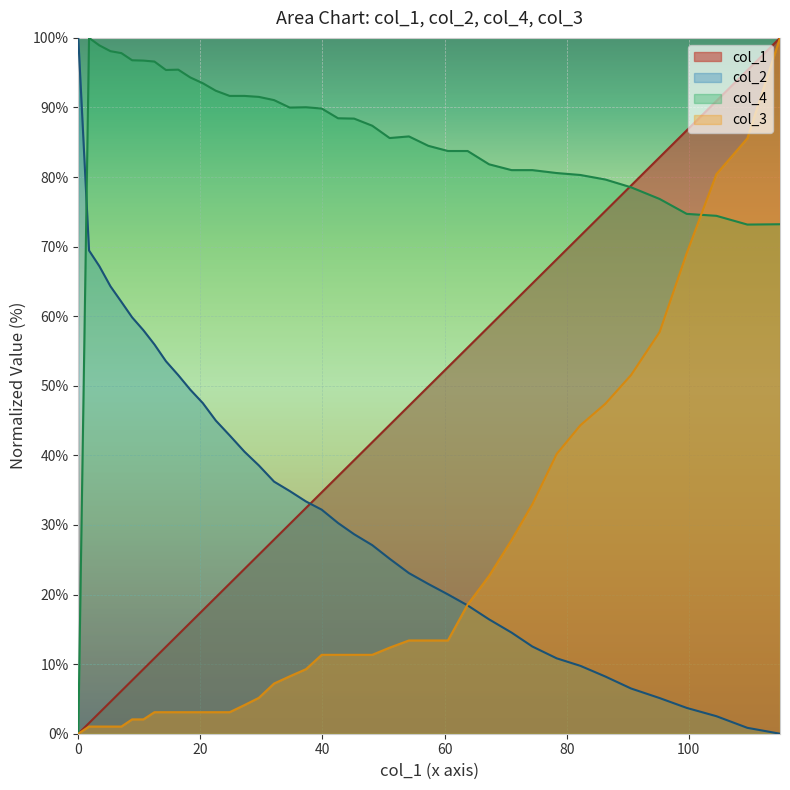

What is the sum of the col_1 values at 3.4459 and 60.542?

55.7